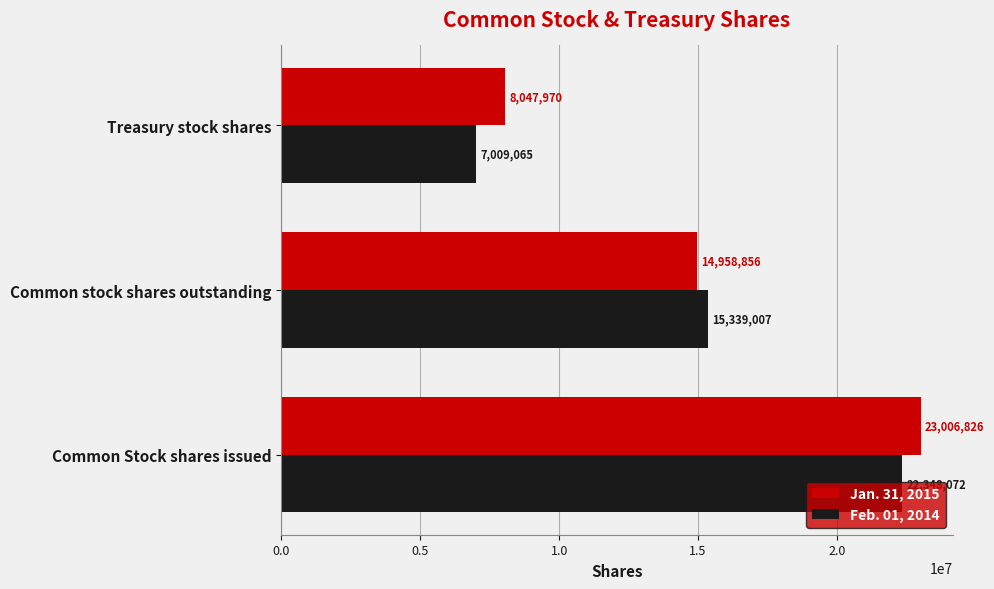

How many data points in Feb. 01, 2014 are less than 15339007?

1